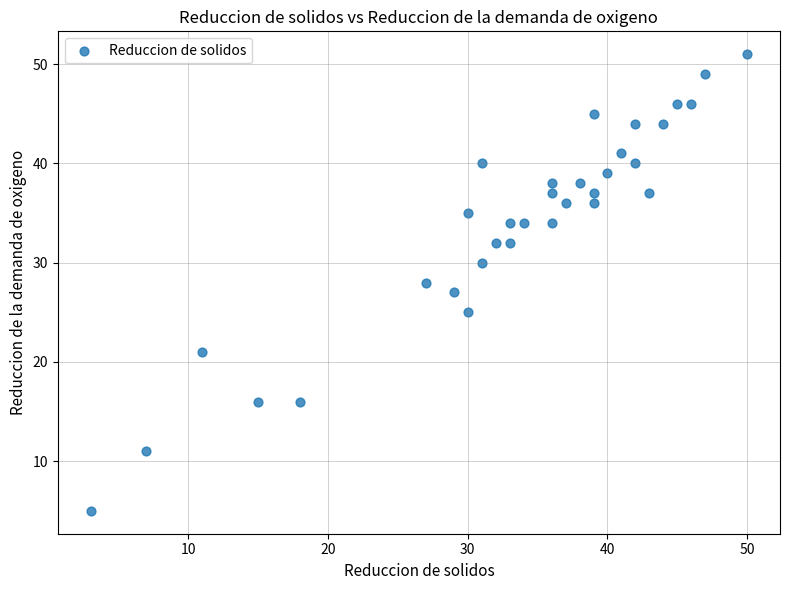

What is the range of X values (max minus min)?

47